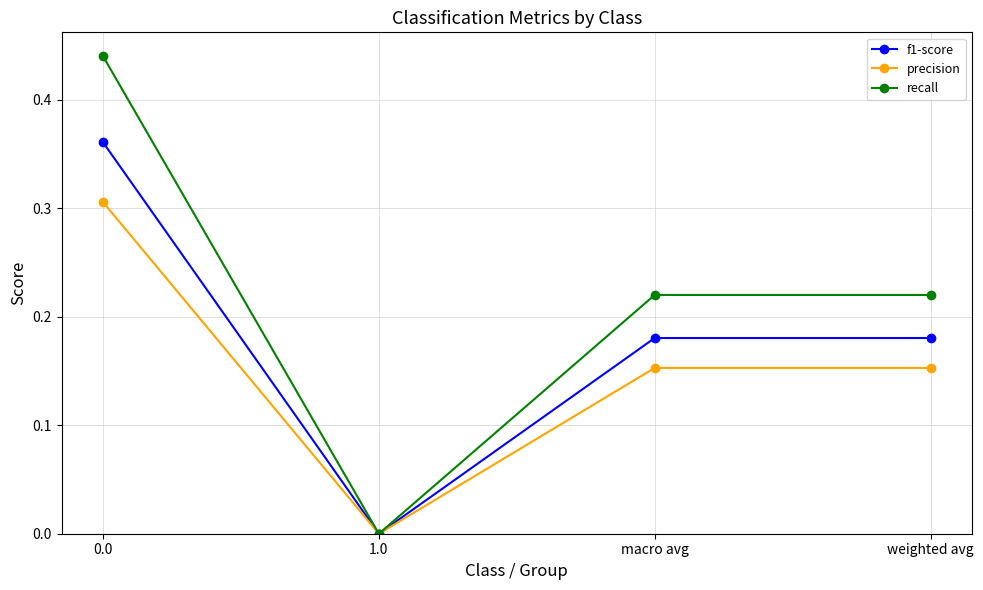

What is the sum of all recall values?

0.9